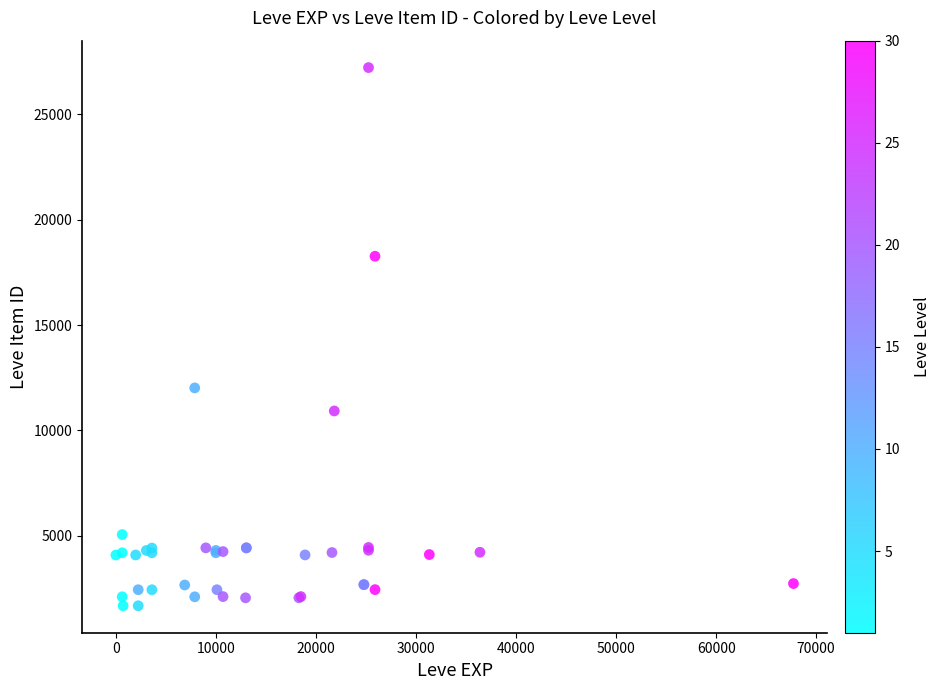

What Y value in the scatter plot is closest to 14448?

12018